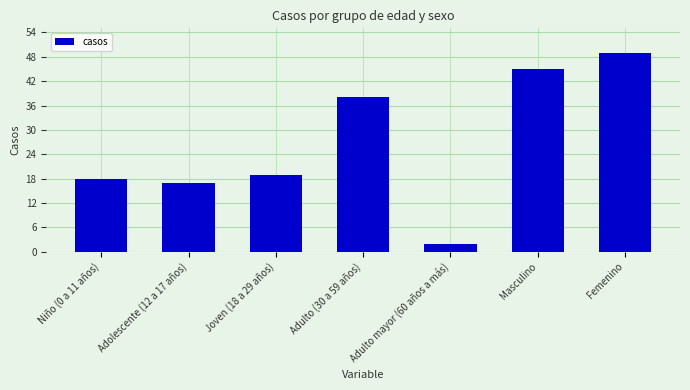

Reading right to left, what are all the values shown in this chart?

49	45	2	38	19	17	18